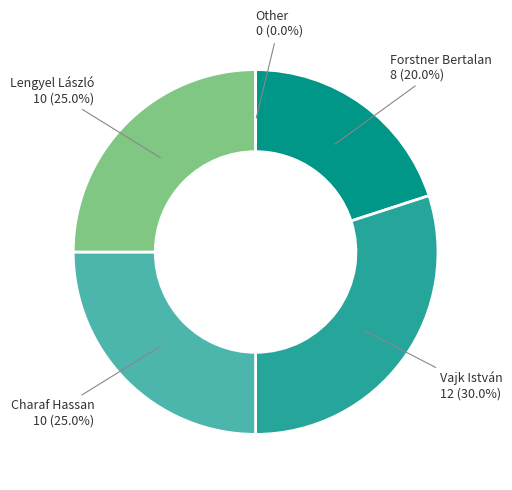

To the nearest percent, what is the average slice percentage?

20%